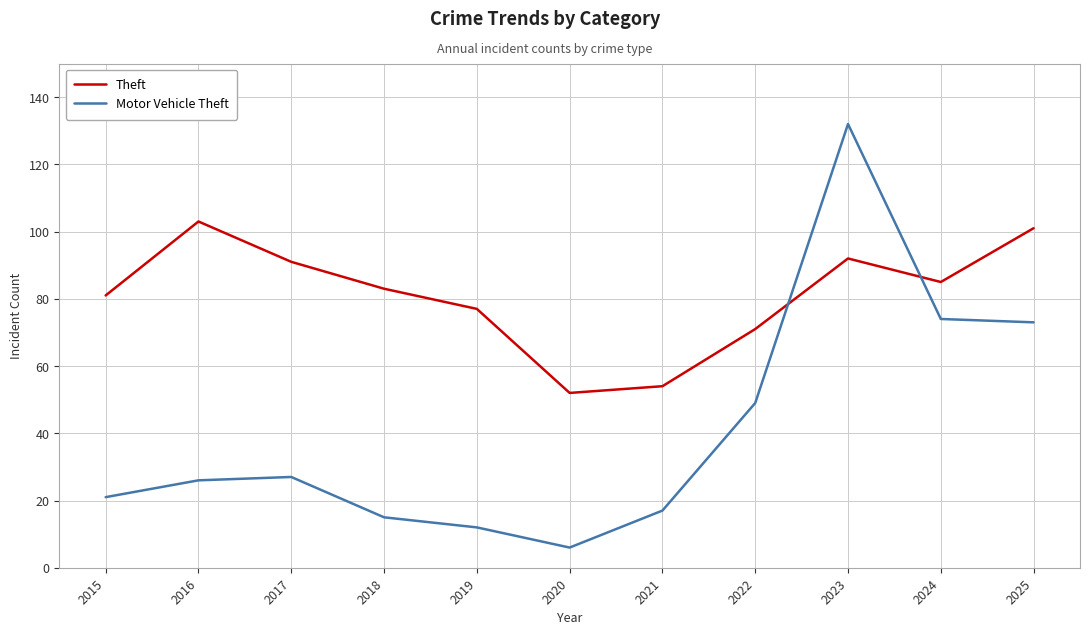

What is the average value of the Motor Vehicle Theft series?

41